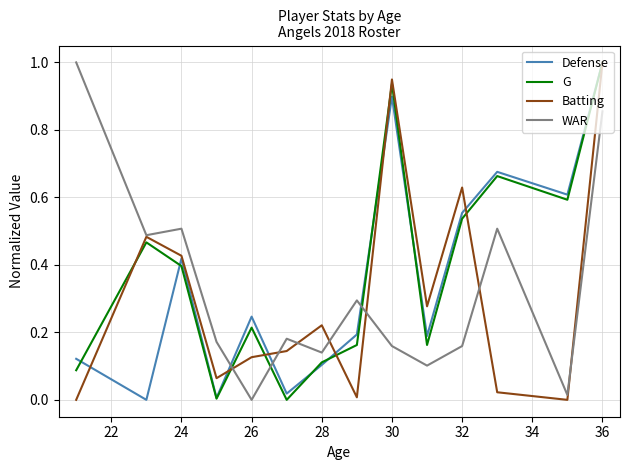

True or false: WAR and G intersect in this chart.

True